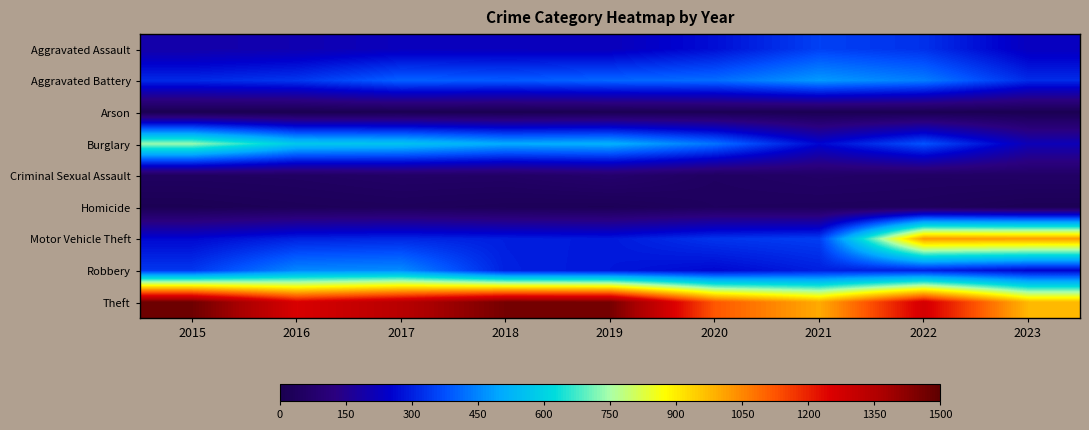

What is the maximum value shown in the chart?

1474